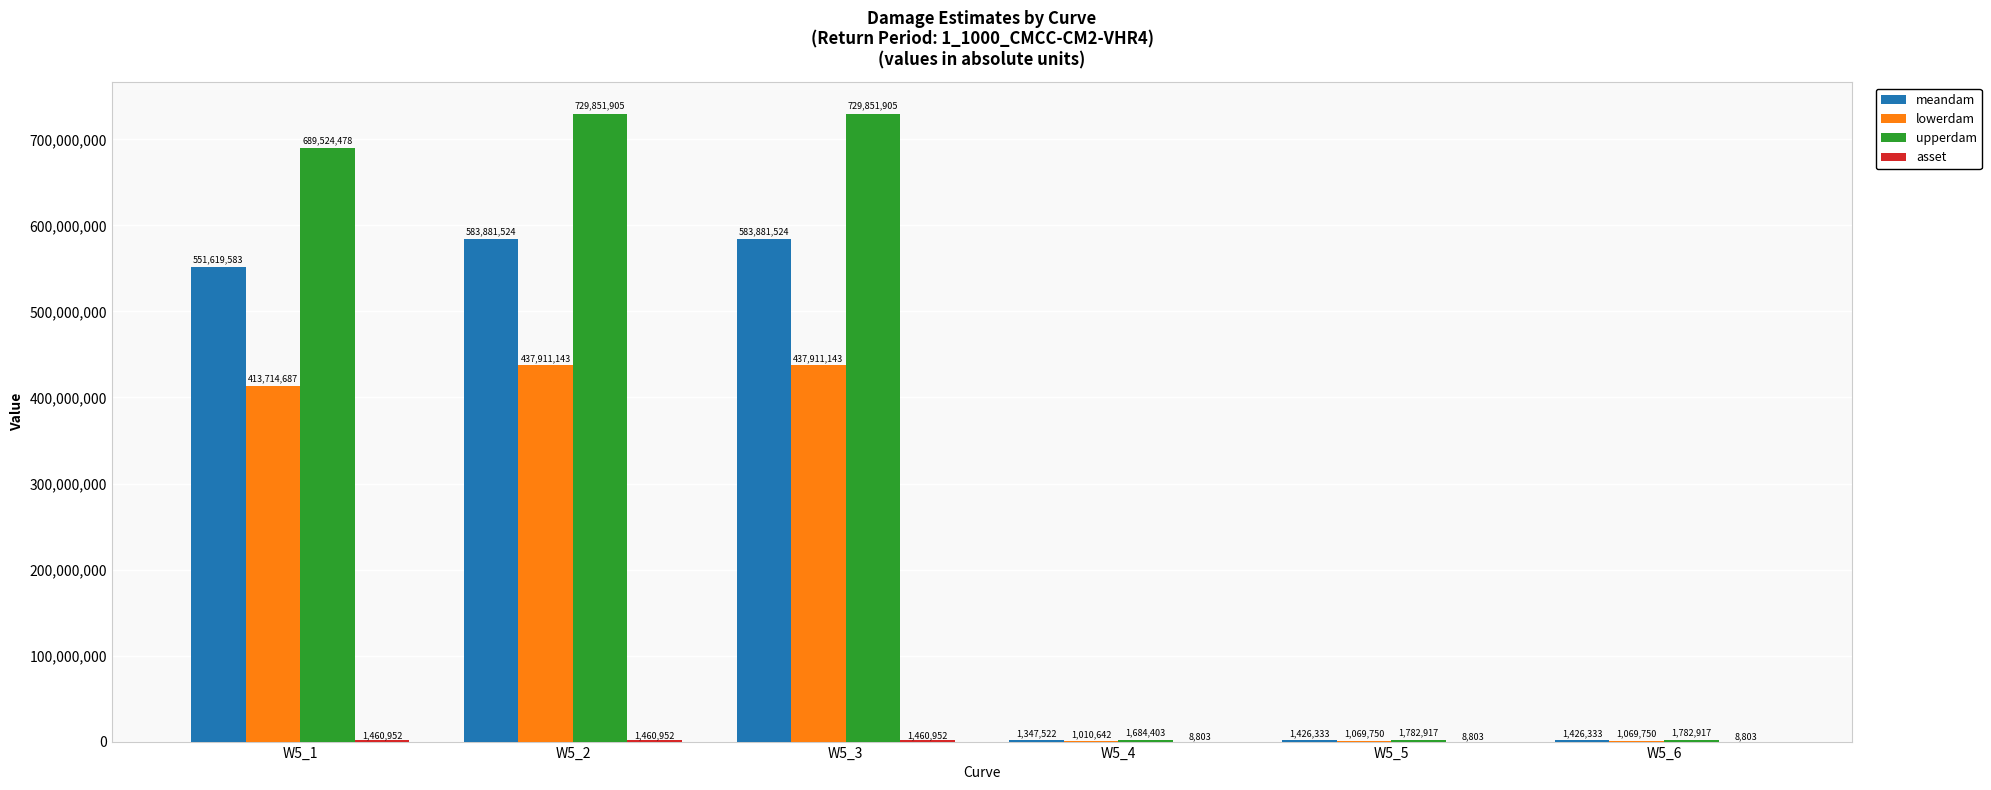

Are the bars grouped side by side (vs. stacked)?

Yes